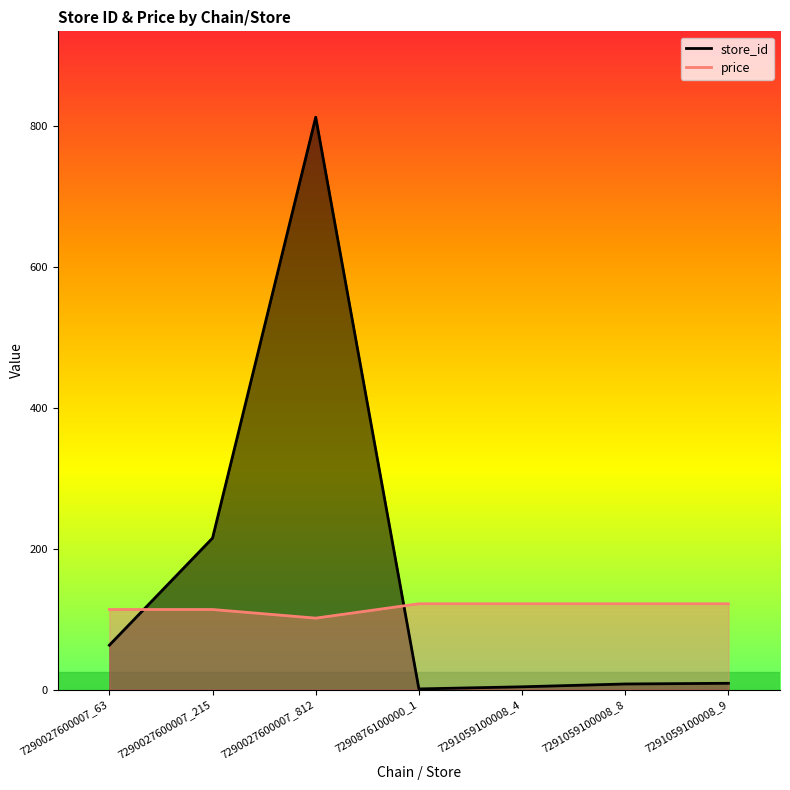

How many distinct data groups are displayed?

2